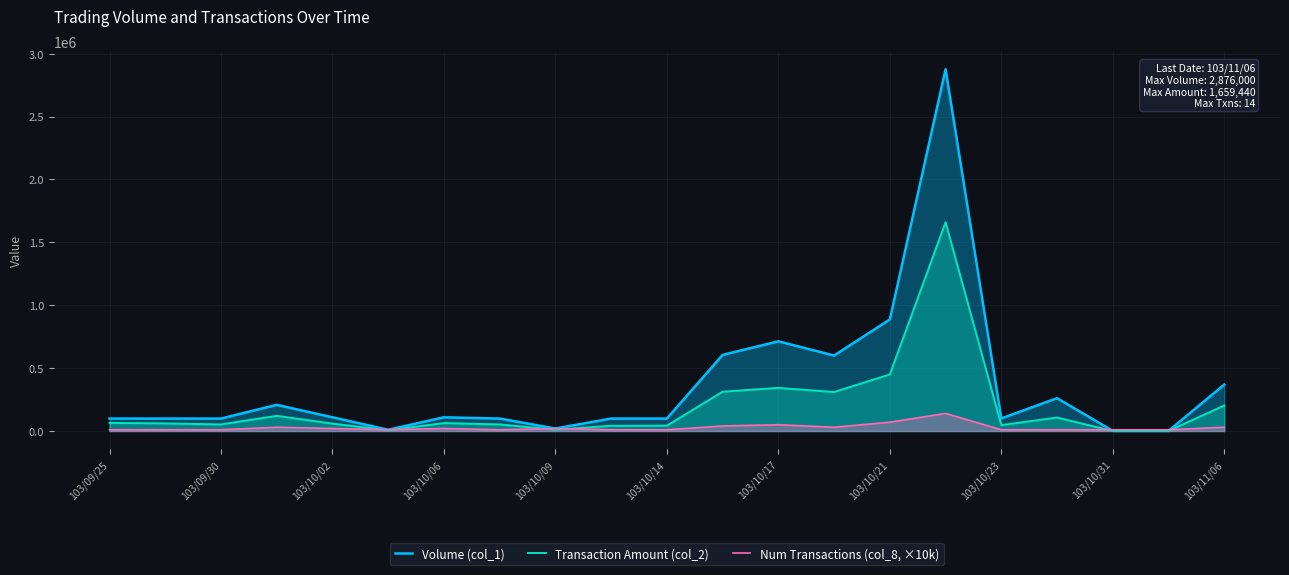

Which series has the largest range (max minus min)?

Volume (col_1)